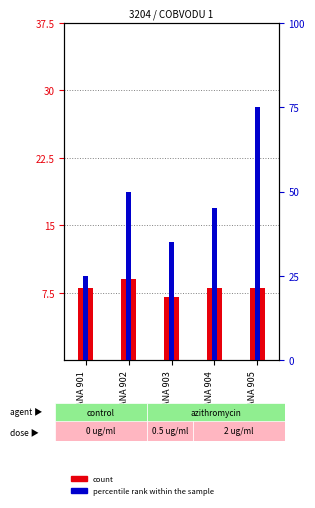

List the series in order of their peak value, lowest first.

count, percentile rank within the sample